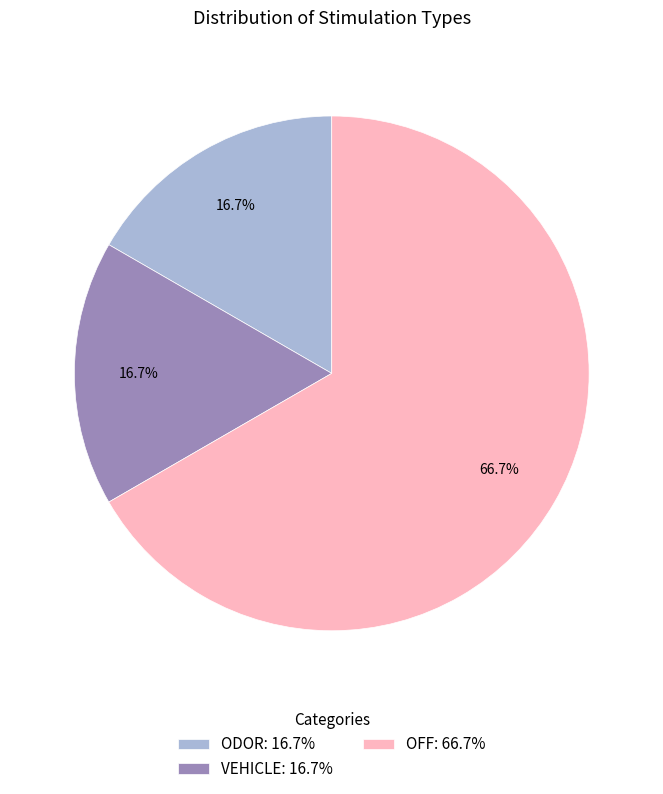

Which slice is the largest?

OFF: 66.7%